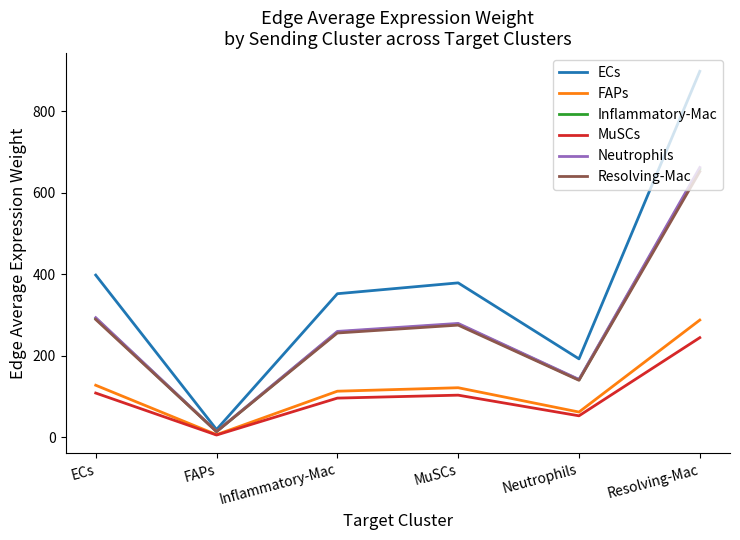

Reading left to right, extract all data points from this chart.

ECs: 397.4	18.4	351.7	378.3	191.9	897.4
FAPs: 127.1	5.9	112.5	121.0	61.4	287.1
Inflammatory-Mac: 291.1	13.5	257.6	277.1	140.5	657.2
MuSCs: 108.0	5.0	95.6	102.8	52.1	243.9
Neutrophils: 292.9	13.6	259.2	278.8	141.4	661.4
Resolving-Mac: 288.5	13.4	255.3	274.6	139.3	651.5